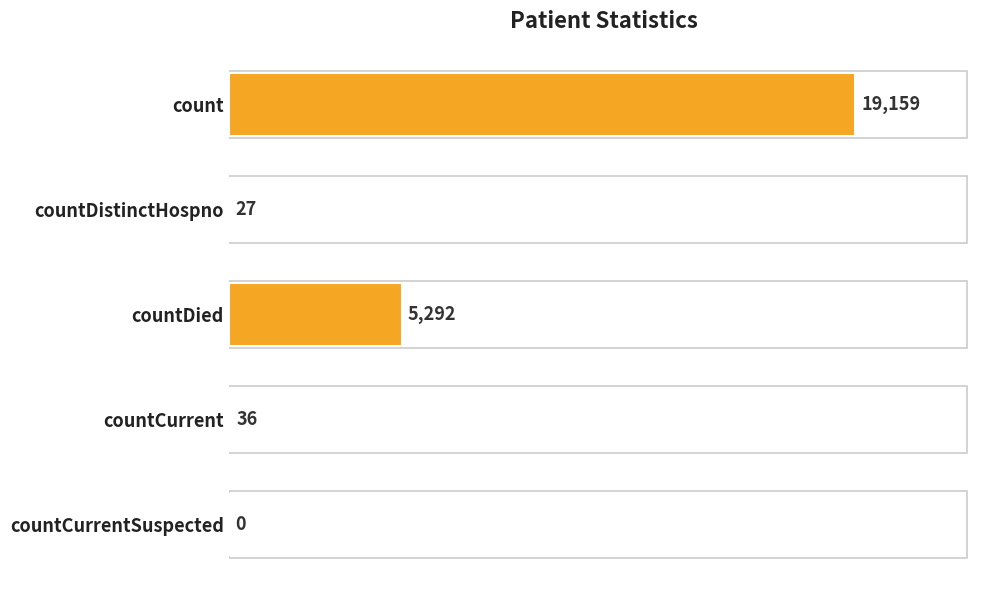

At which label is the value closest to 9579?

countDied